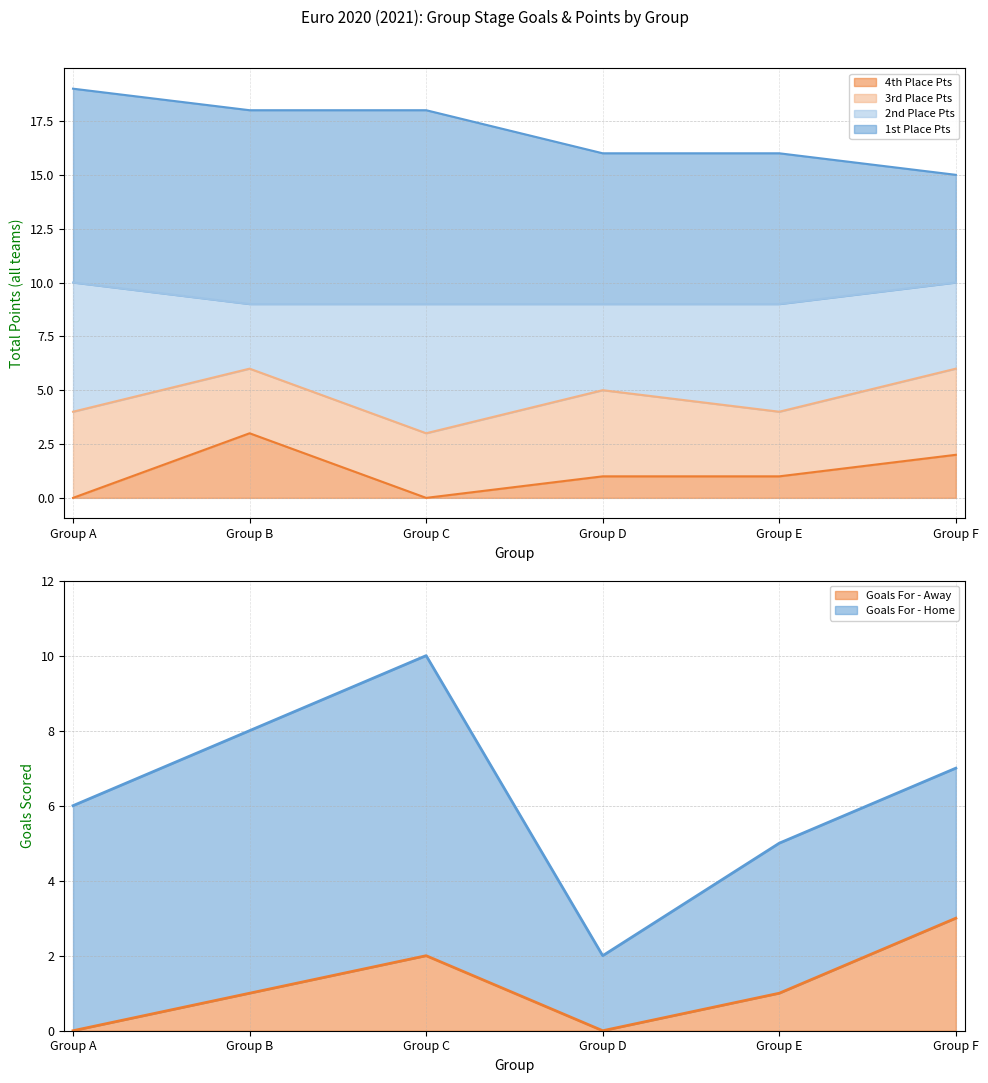

What is the difference between the maximum and minimum values?

3